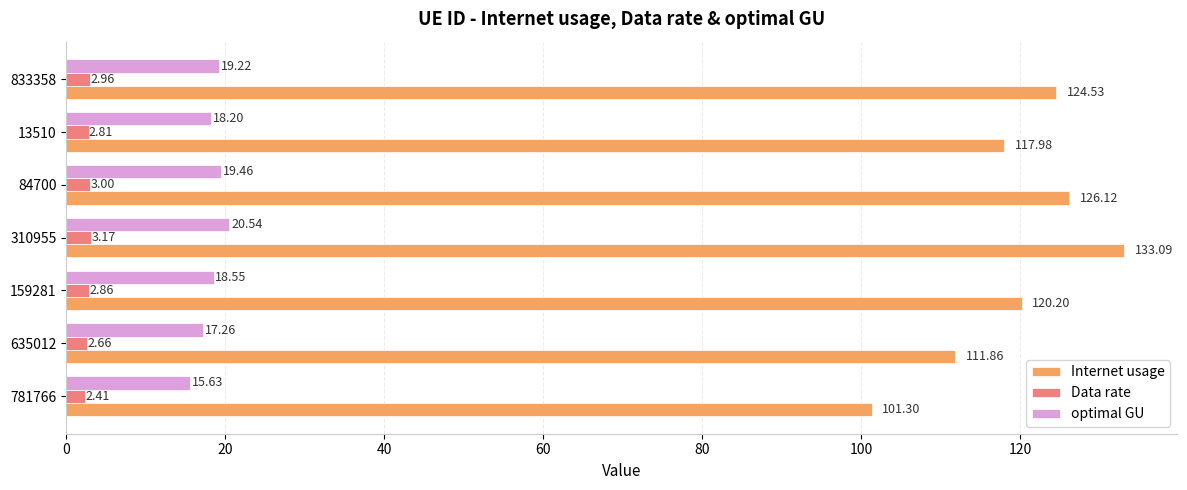

At how many categories does at least one series exceed 54?

7